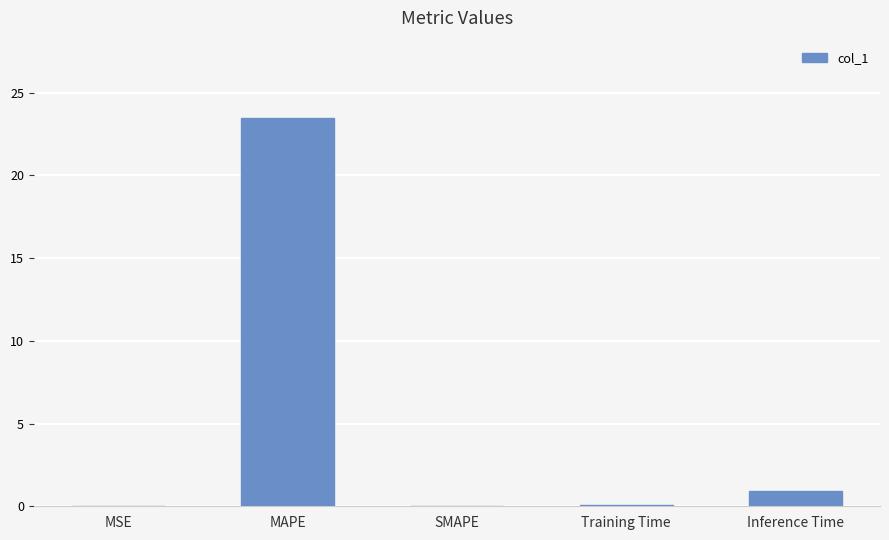

At which category does the chart reach its peak across all series?

MAPE